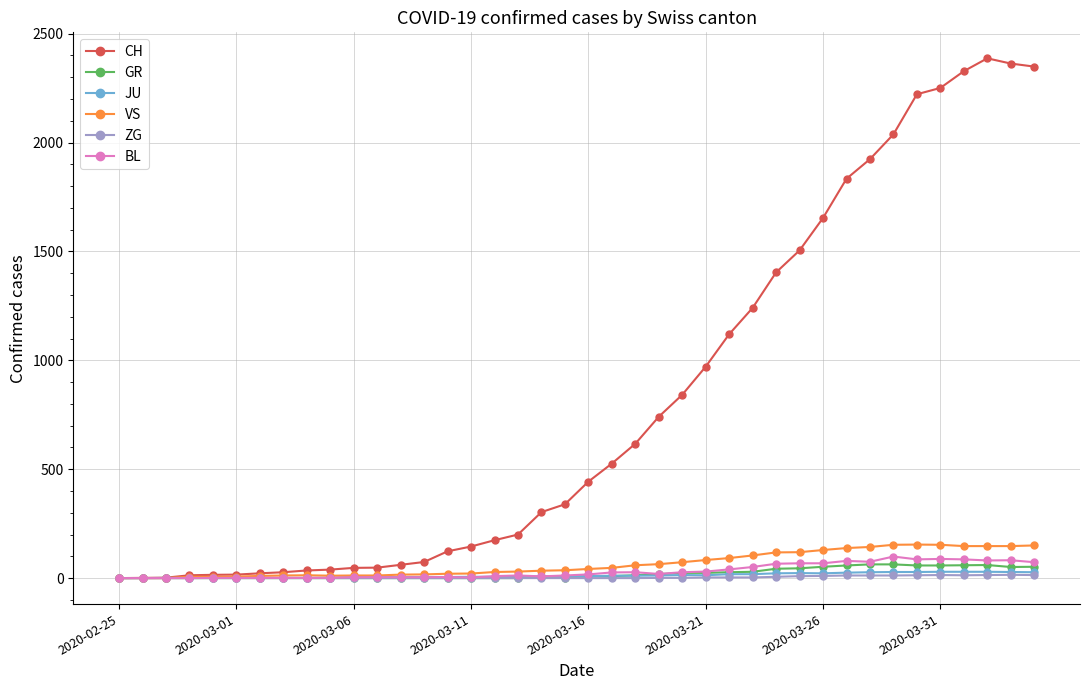

At how many categories does at least one series exceed 1756?

9